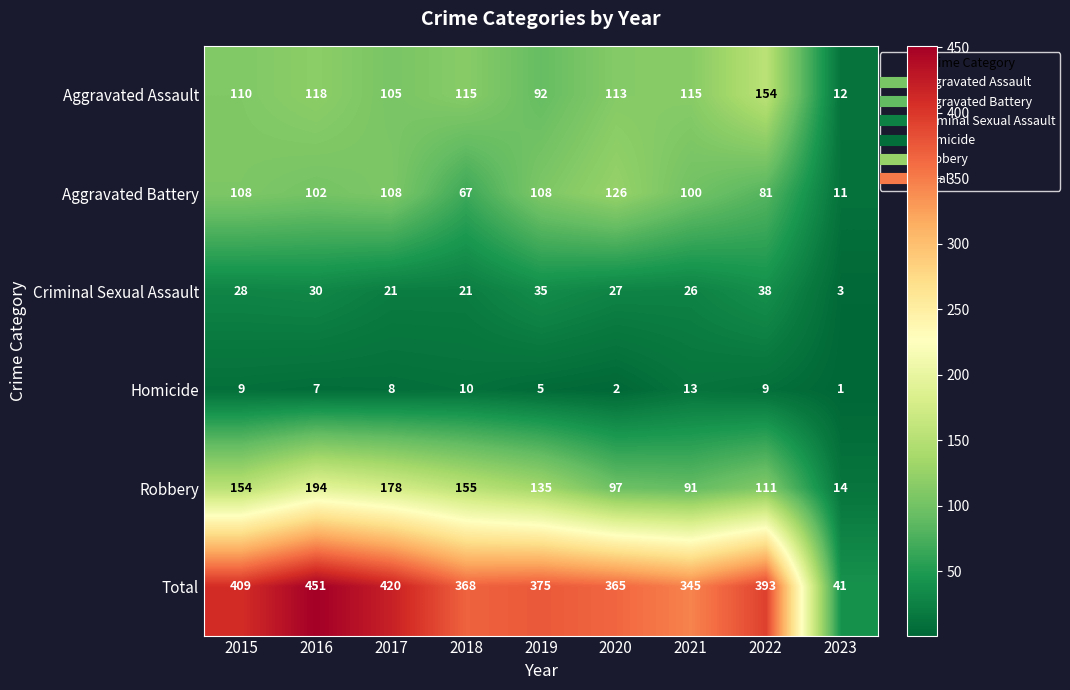

Where is Homicide nearest to the value 7?

2016